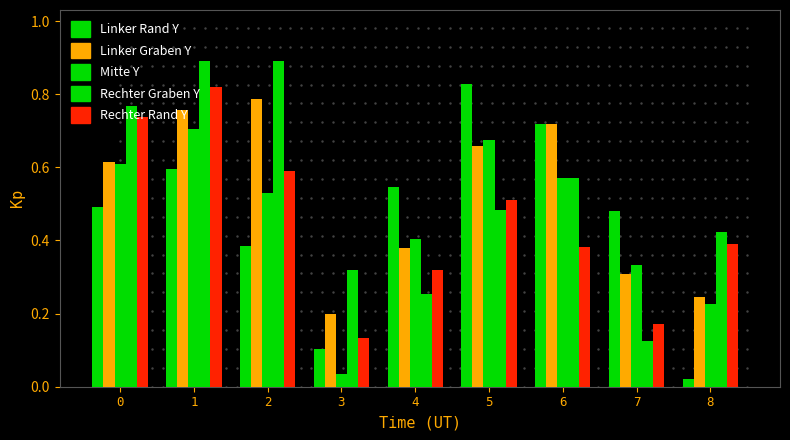

What is the sum of the Linker Rand Y values at 0 and 2?

0.9